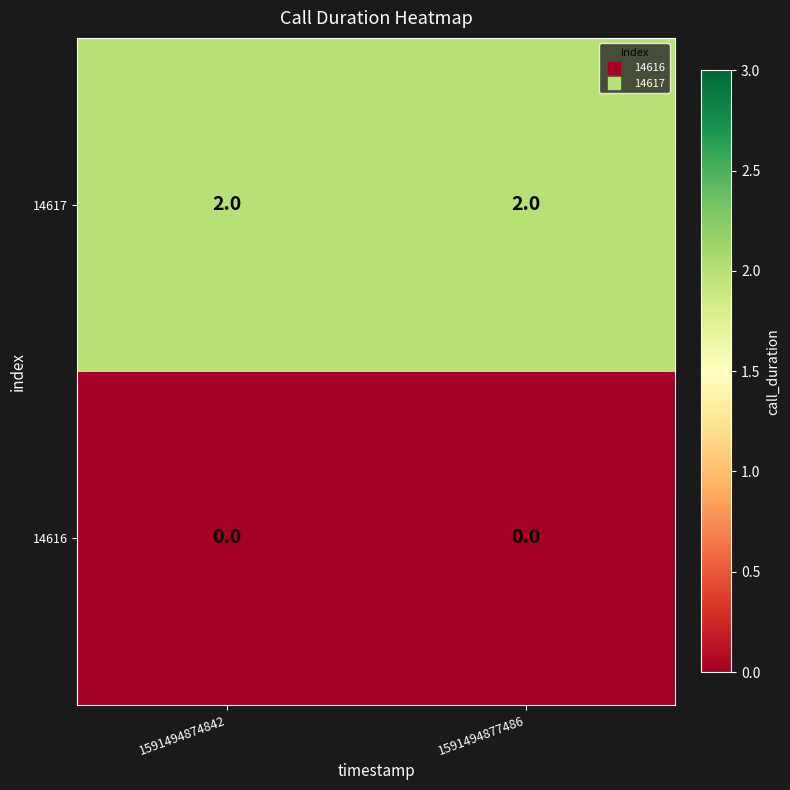

Is the value of 14616 at 1591494877486 greater than the value of 14617 at 1591494874842?

No